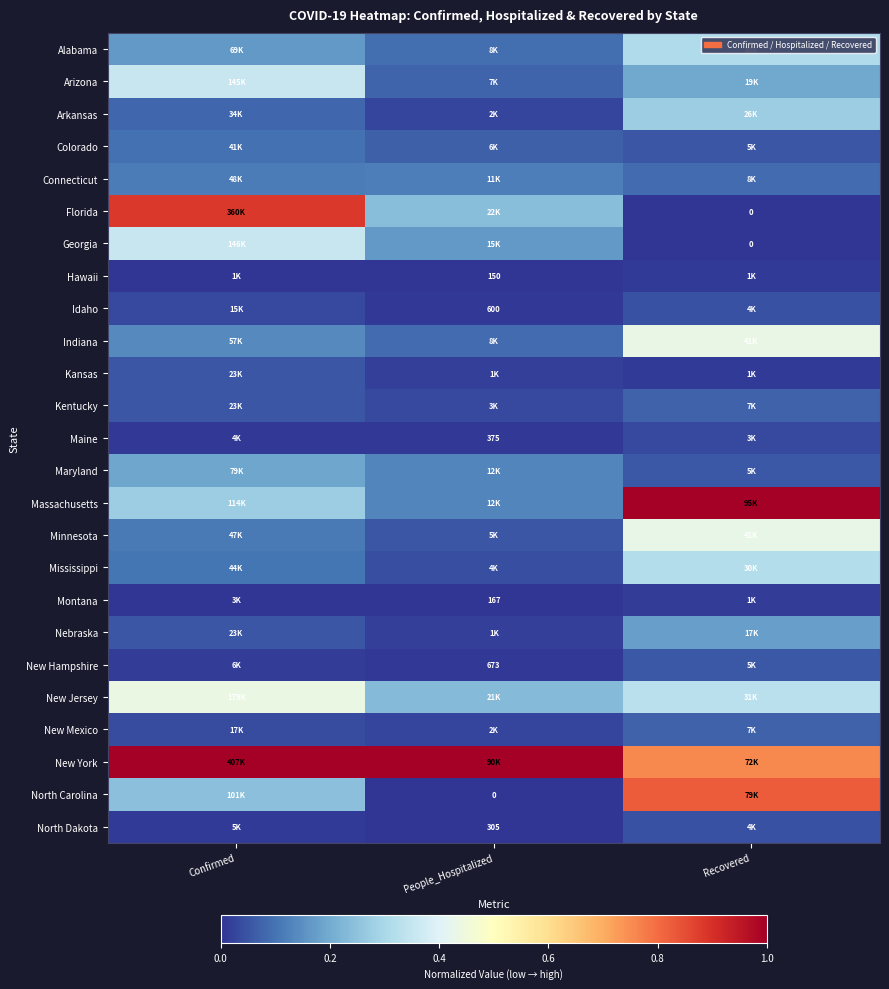

Where is New Mexico nearest to the value 0?

People_Hospitalized